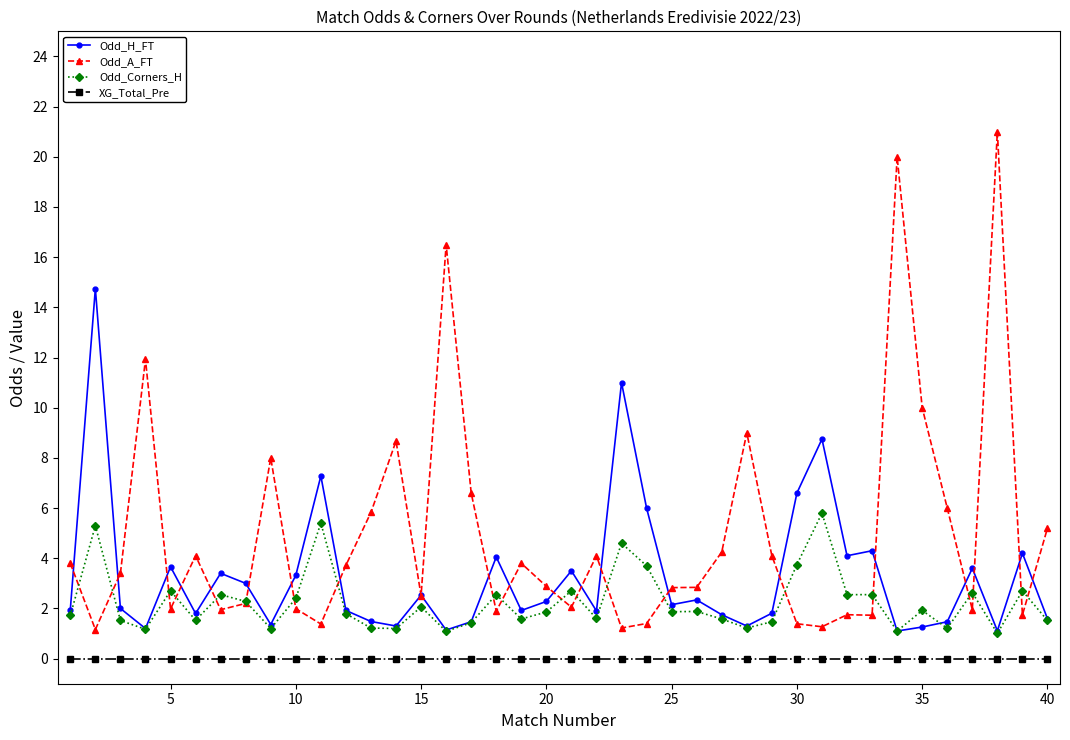

True or false: Odd_Corners_H has more than 2 interior local peaks.

True